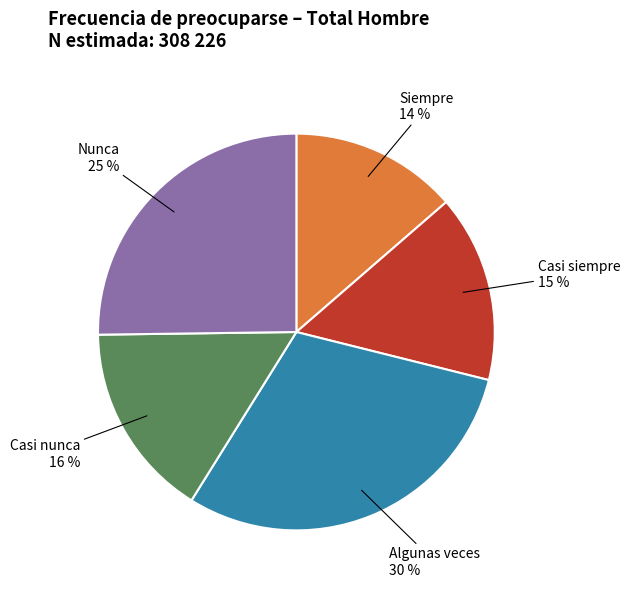

To the nearest percent, what is the difference between the largest and smallest slice percentages?

16%